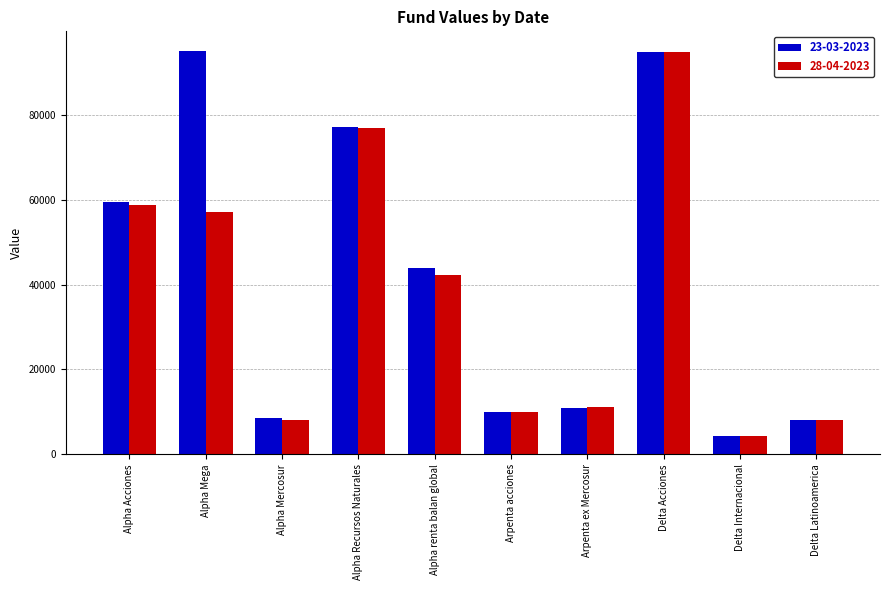

What is the approximate value of 23-03-2023 at Arpenta ex Mercosur?

11016.3